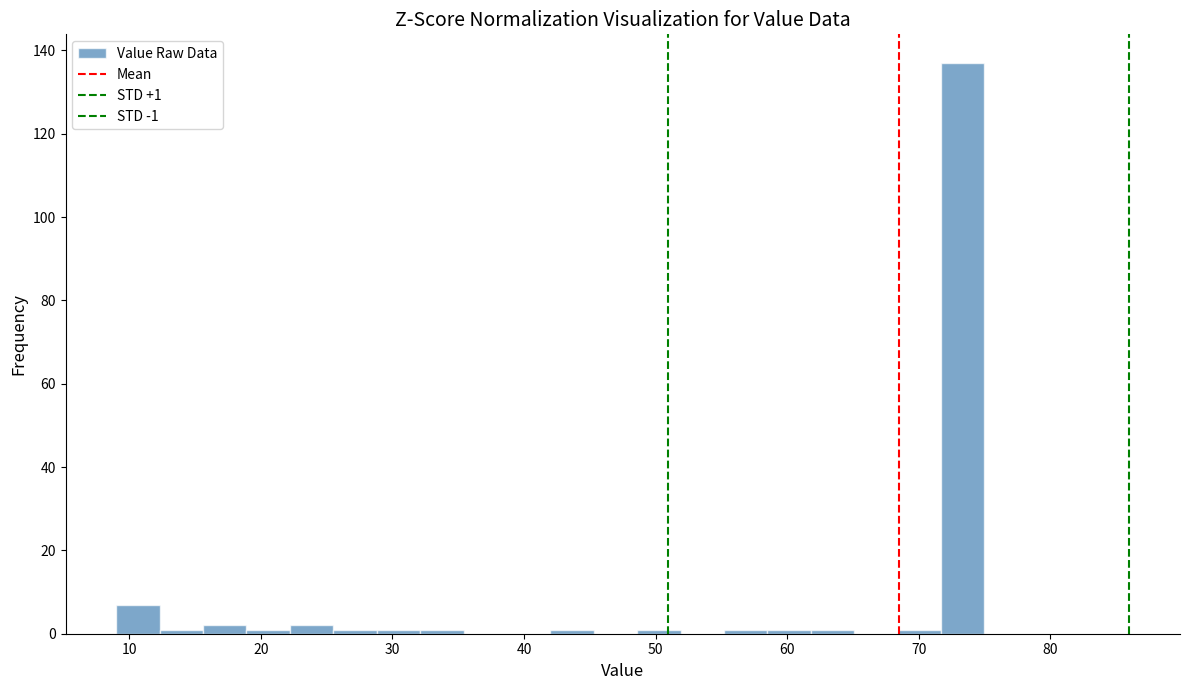

Read against the x-axis, roughly where is the centre of the tallest bar?

73